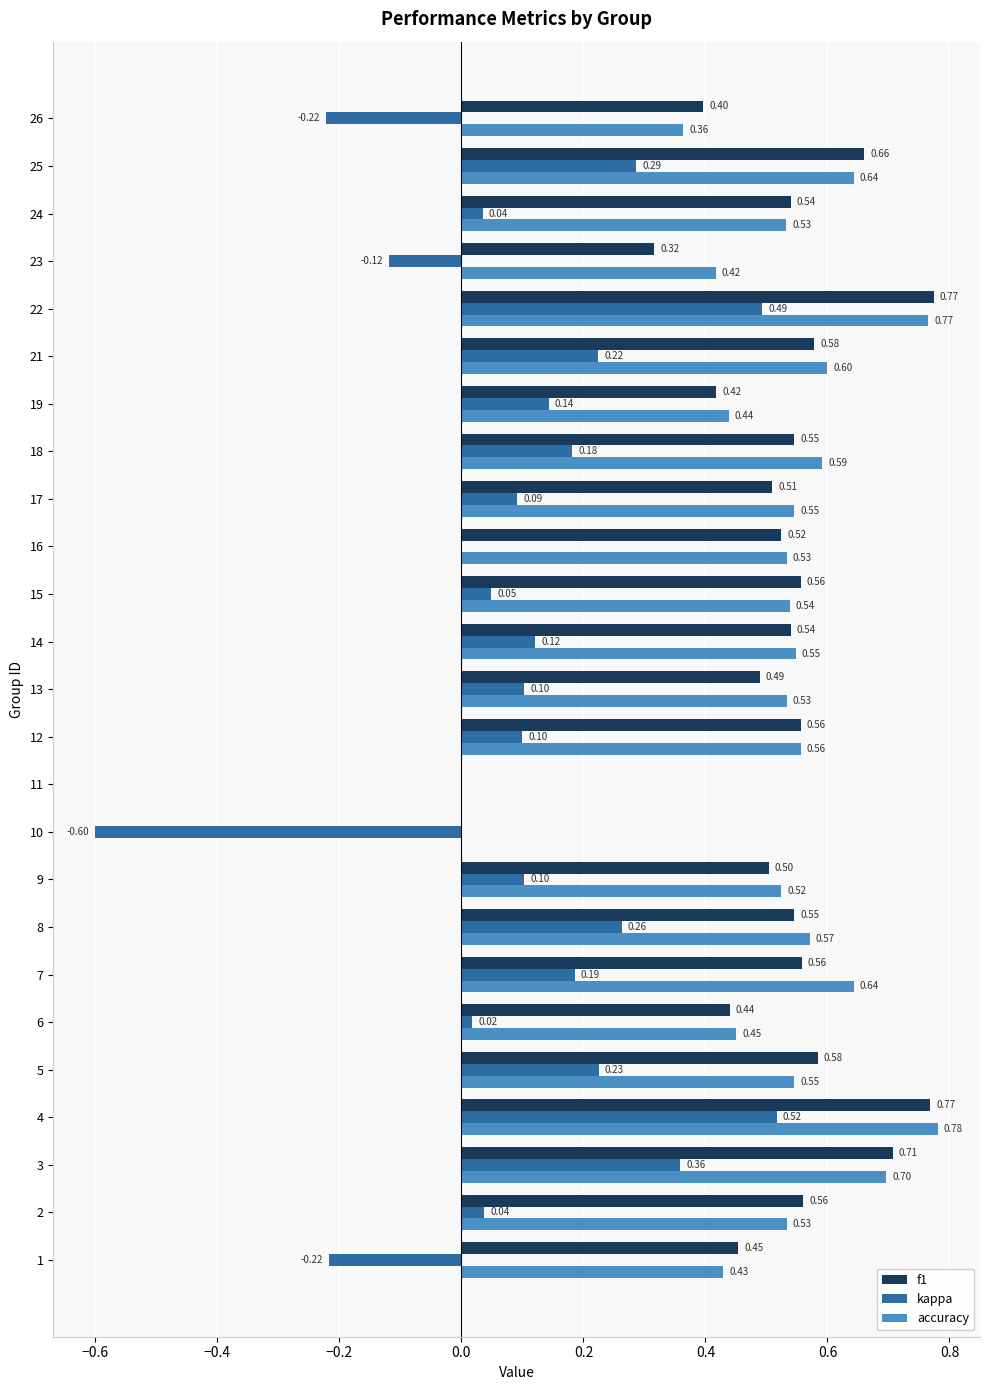

Which series has the largest total across all categories?

accuracy